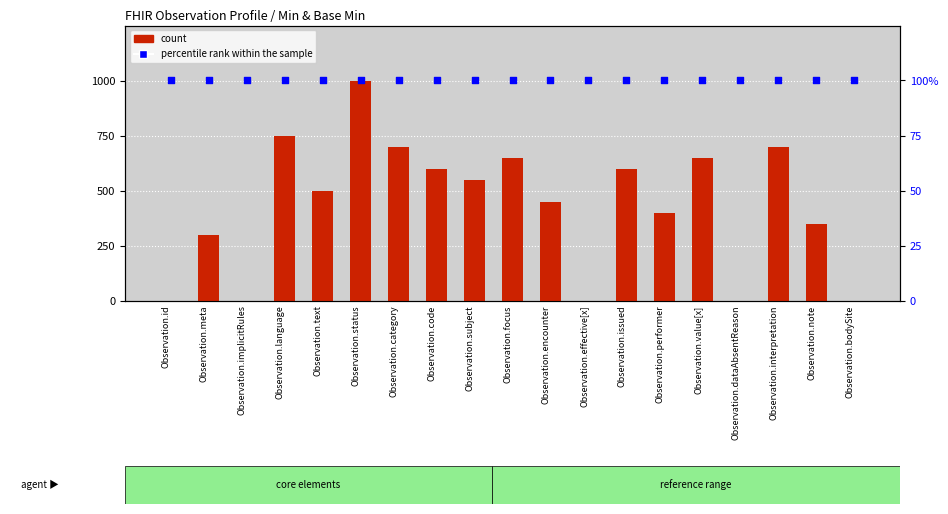

At how many categories does at least one series exceed 808?

1